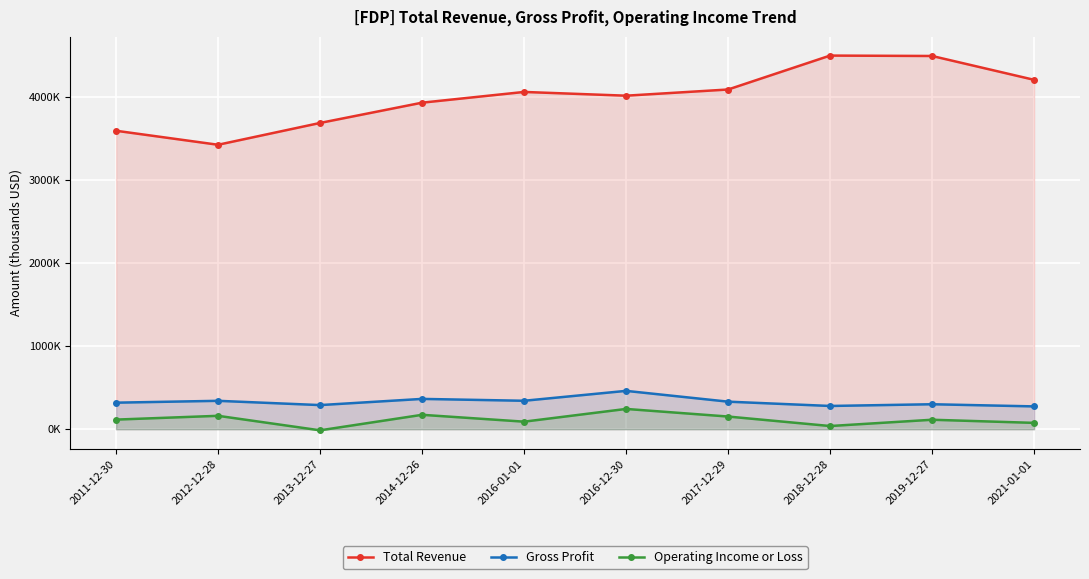

What are all the series names shown in the legend?

Total Revenue, Gross Profit, Operating Income or Loss